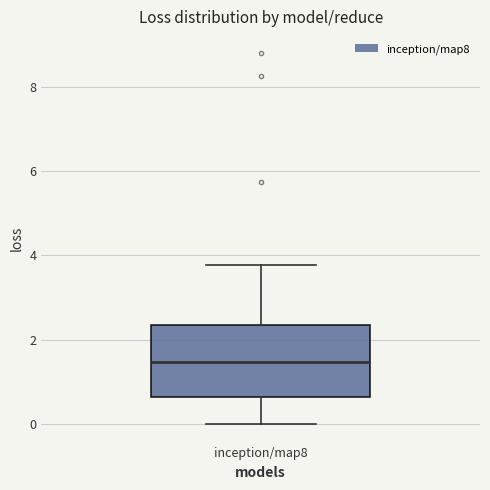

Read this box plot against the y-axis: the position of the median line, the range covered by the box, and the ends of both whiskers. The values are not printed on the chart, so give them approximately, as read against the axis.

median 1.4, box 0.6 to 2.4, whiskers 0.0 to 3.8